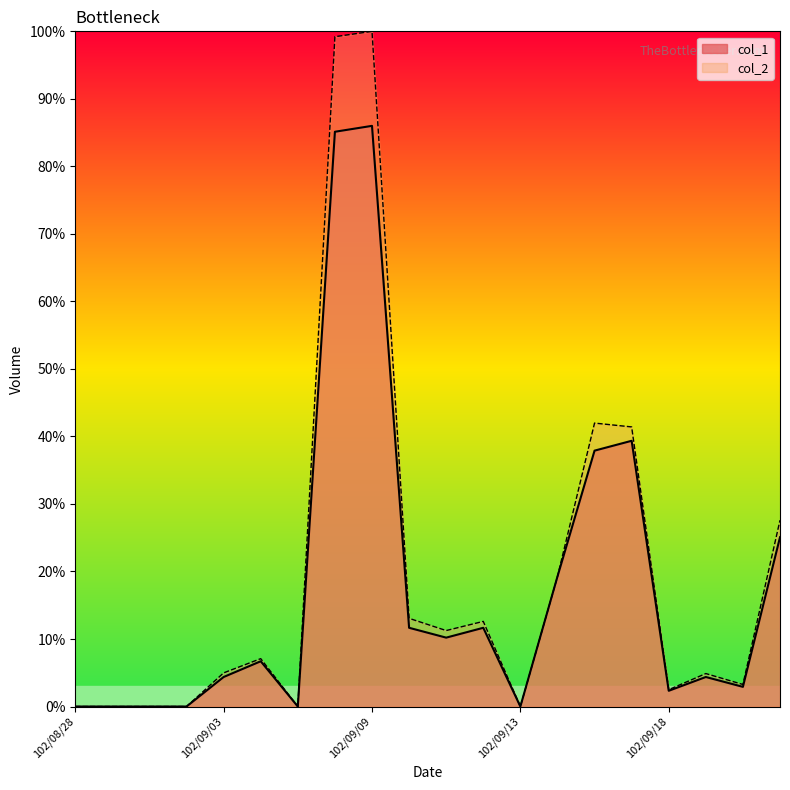

The col_1 series shows 67.3 at 102/09/17. True or false?

False